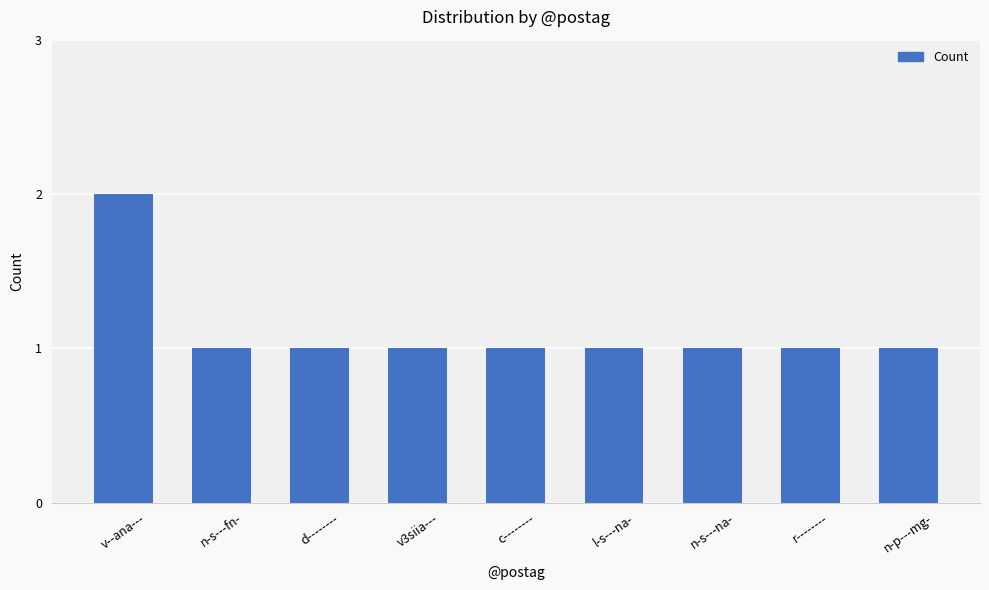

What is the maximum value shown in the chart?

2